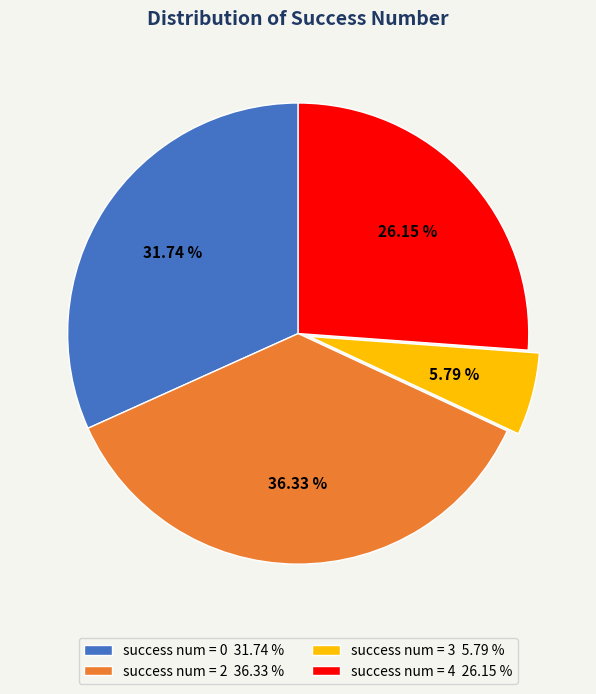

Does any single category account for the majority?

No